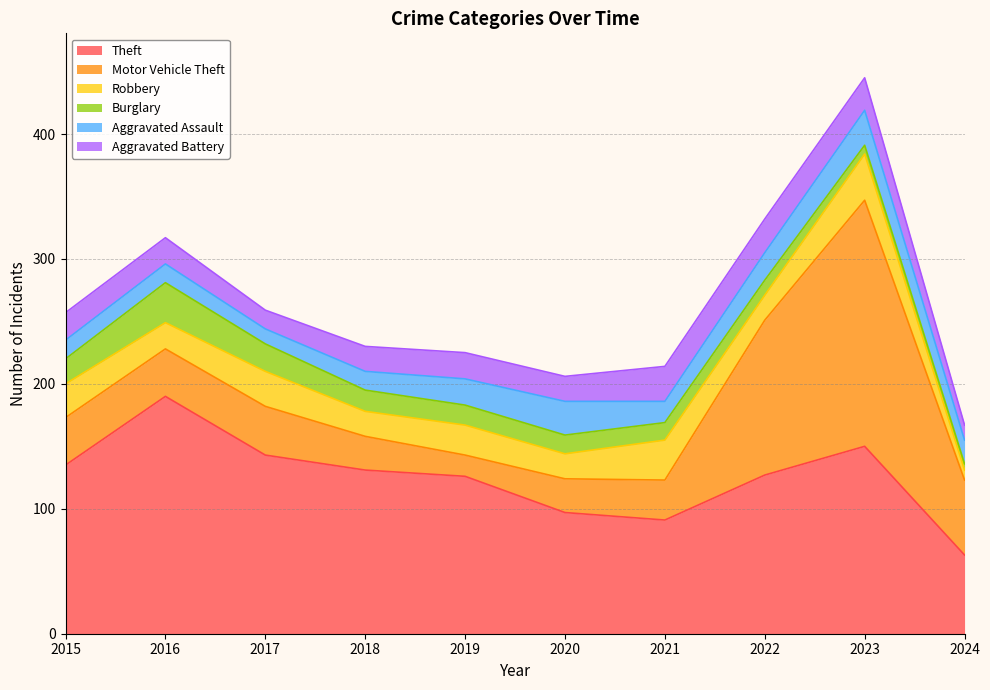

How many intersections are there between Theft and Motor Vehicle Theft?

2